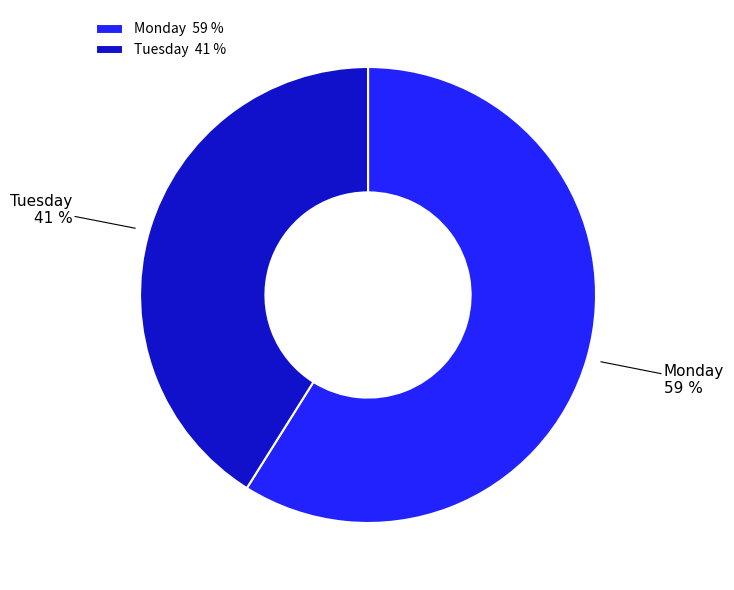

Rank the categories by value from lowest to highest.

Tuesday, Monday